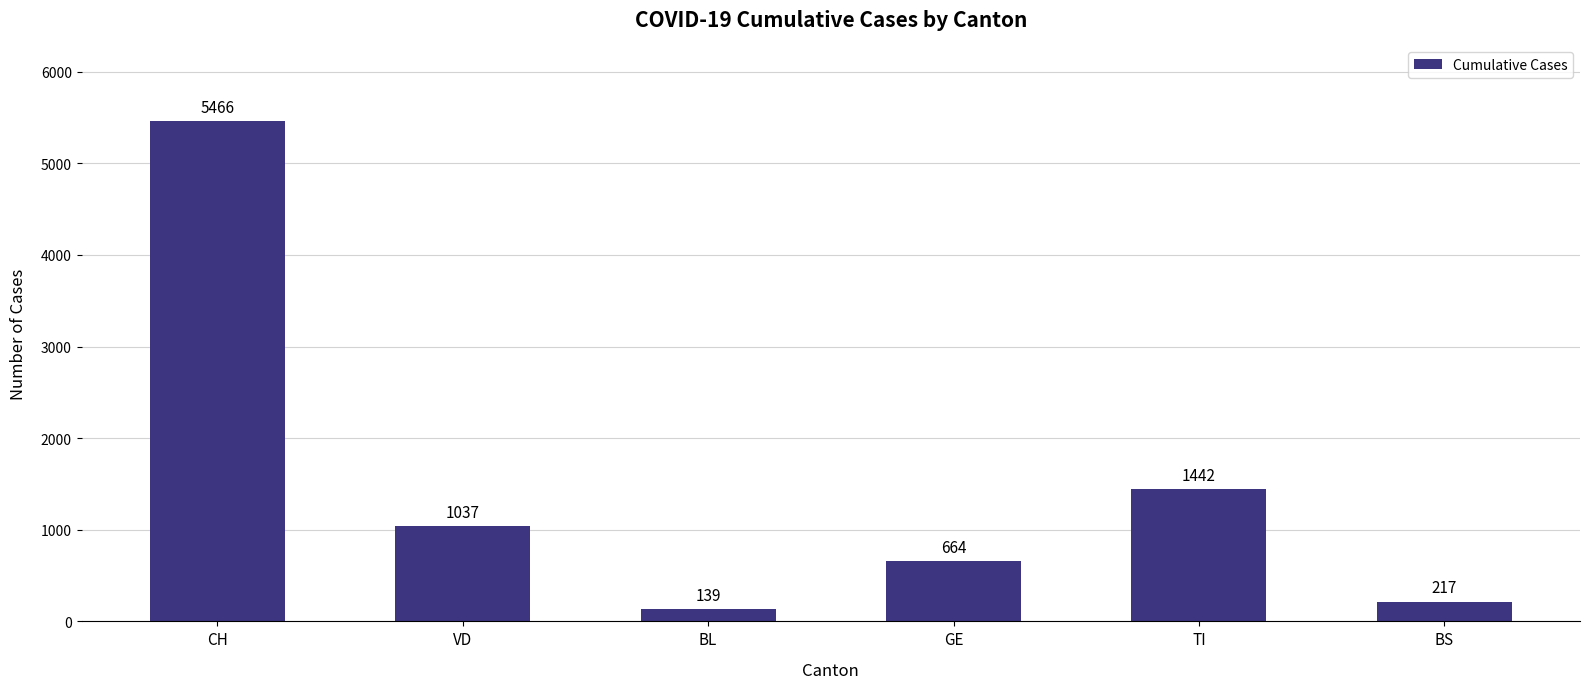

Which has a higher value, VD or TI?

TI